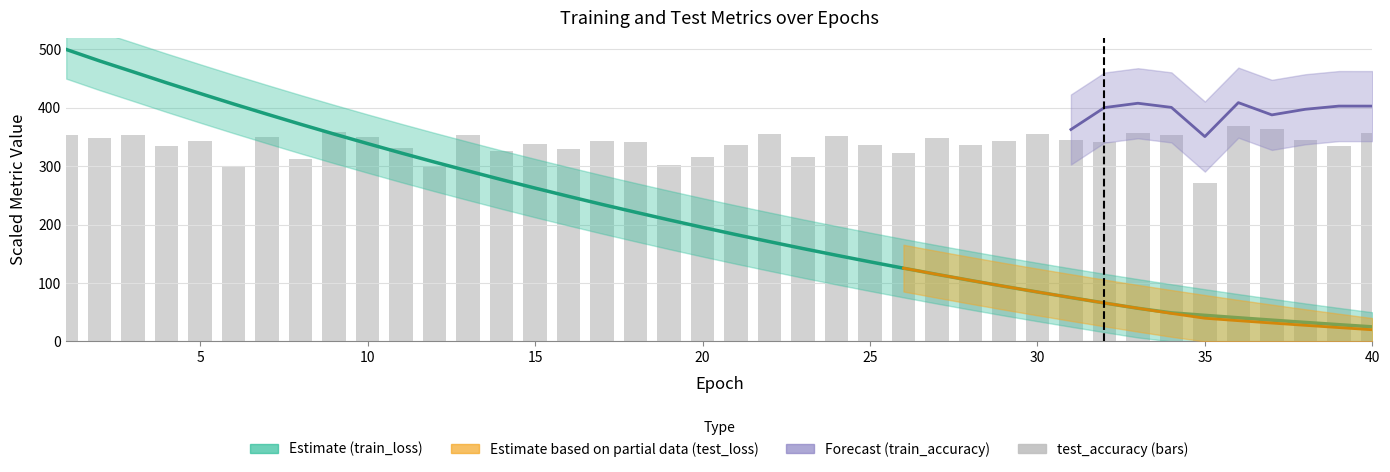

How many groups of bars are there?

40